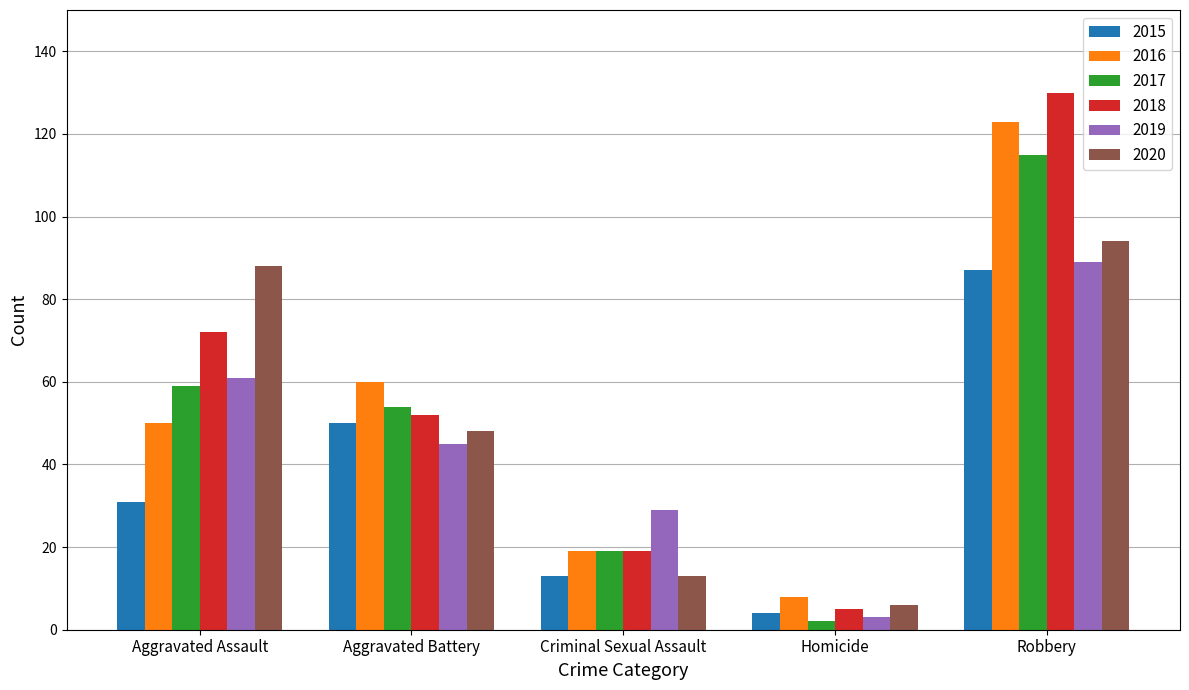

Which category has the highest value in the 2016 series?

Robbery